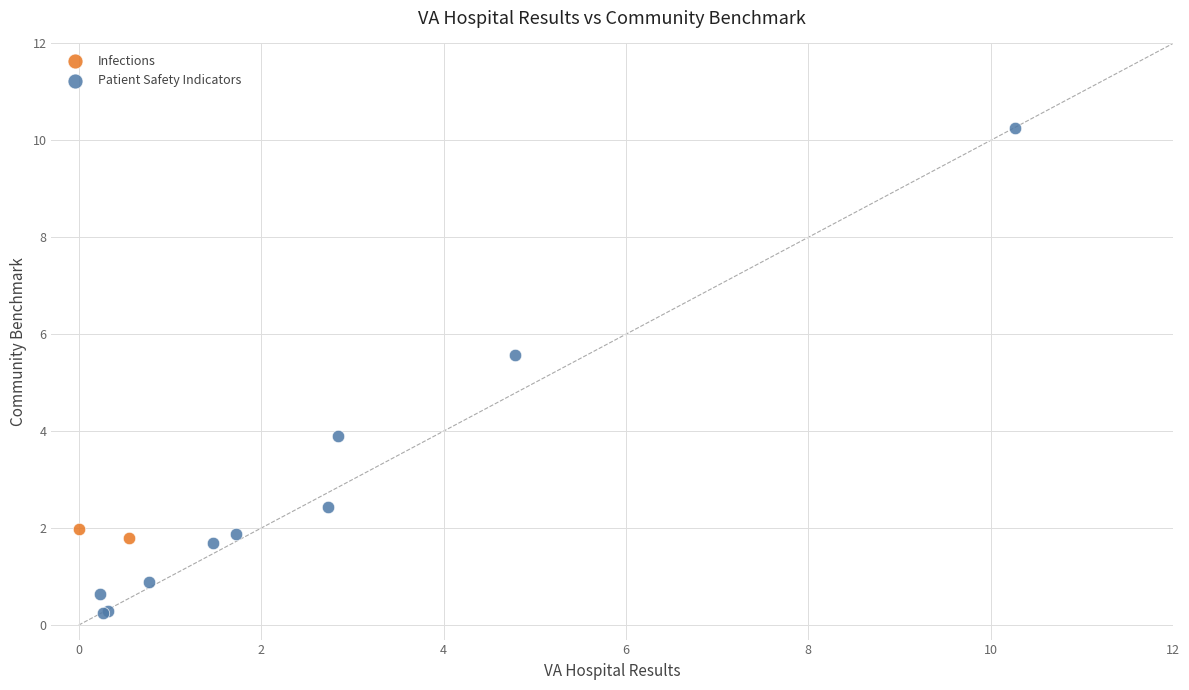

What are all the series names shown in the legend?

Infections, Patient Safety Indicators